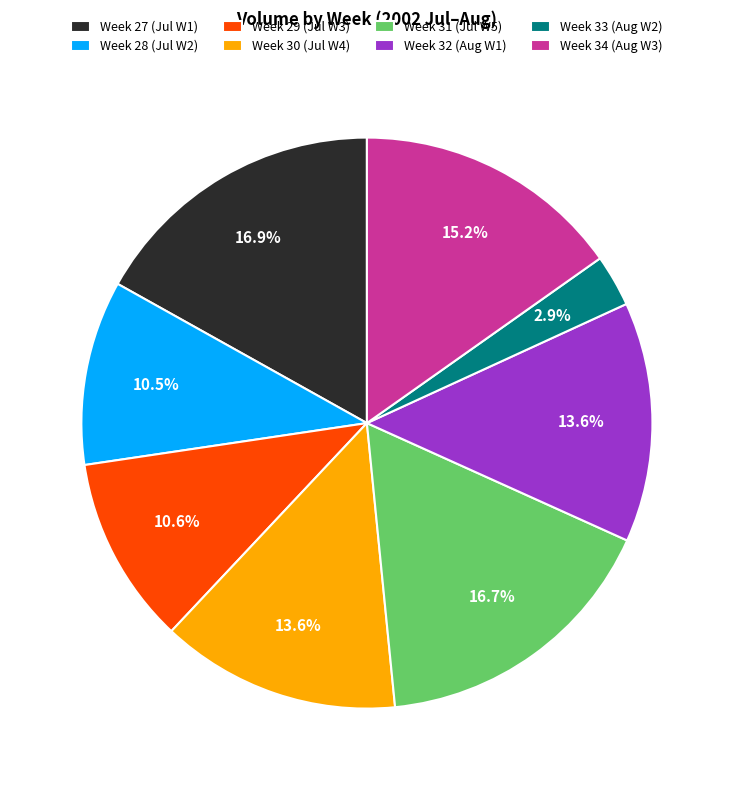

Does Week 31 (Jul W5) account for over 50% of the chart?

No